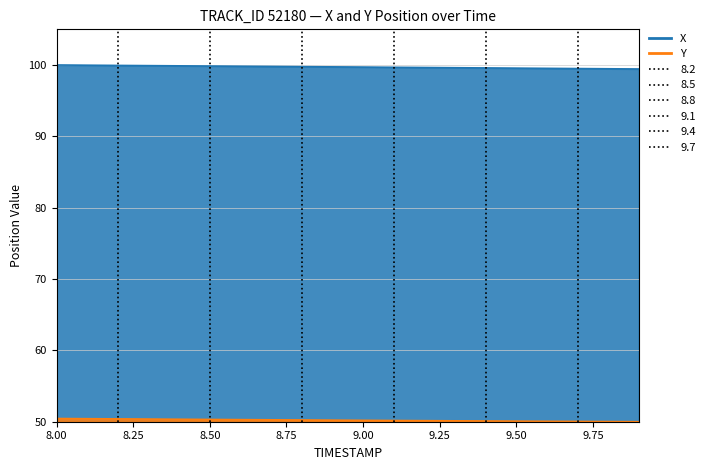

Which series has the largest total across all categories?

X